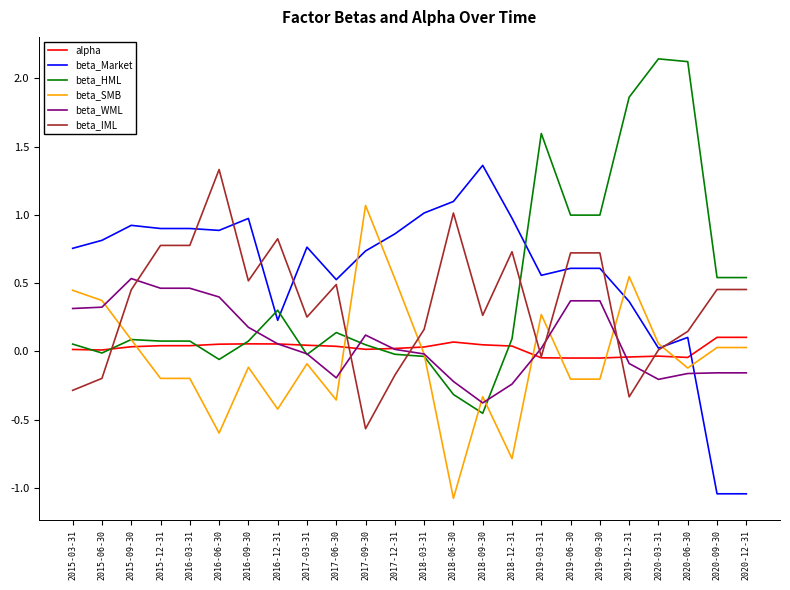

What is the highest value of the beta_SMB series?

1.1